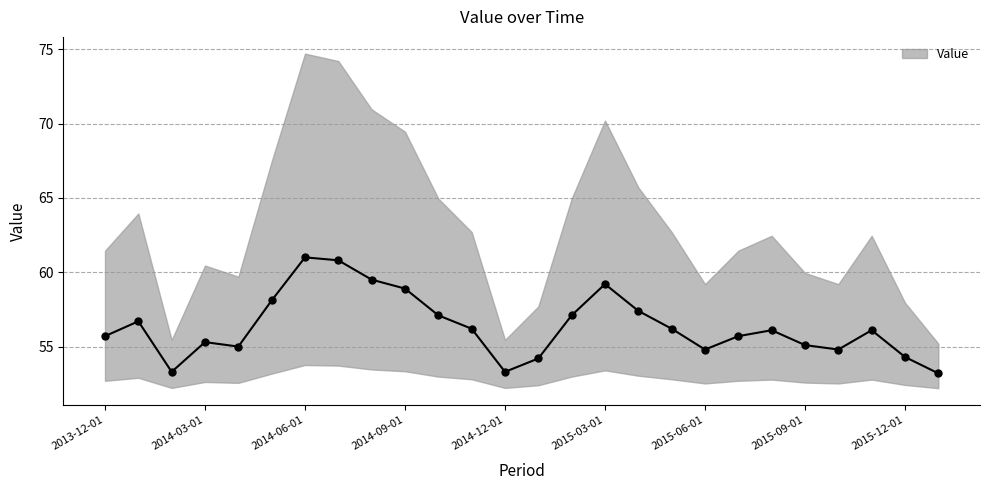

The value at 2014-04-01 is 55.0. True or false?

True